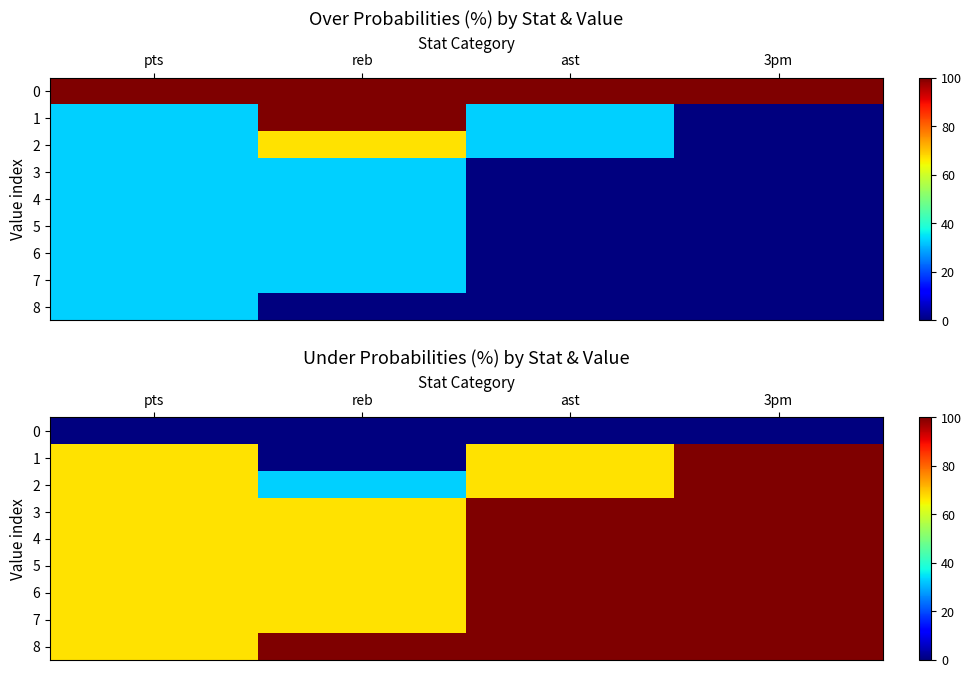

How many data points in 4 are less than 100?

2